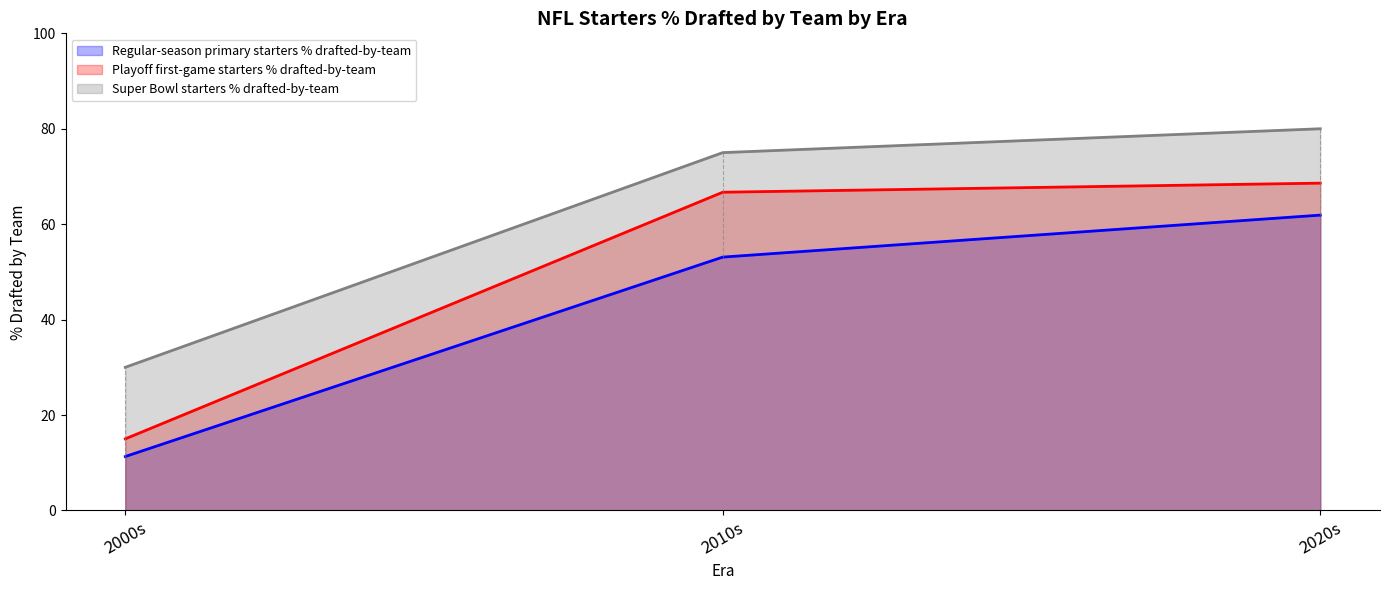

What is the sum of the Playoff first-game starters % drafted-by-team values at 2000s and 2020s?

83.6